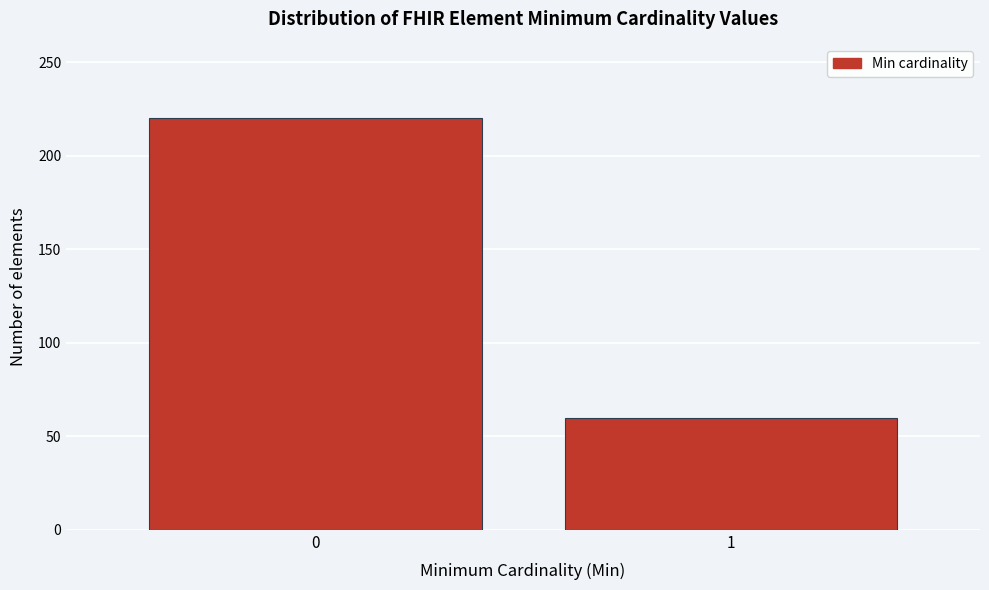

Reading left to right, extract all data points from this chart.

0=220	1=60